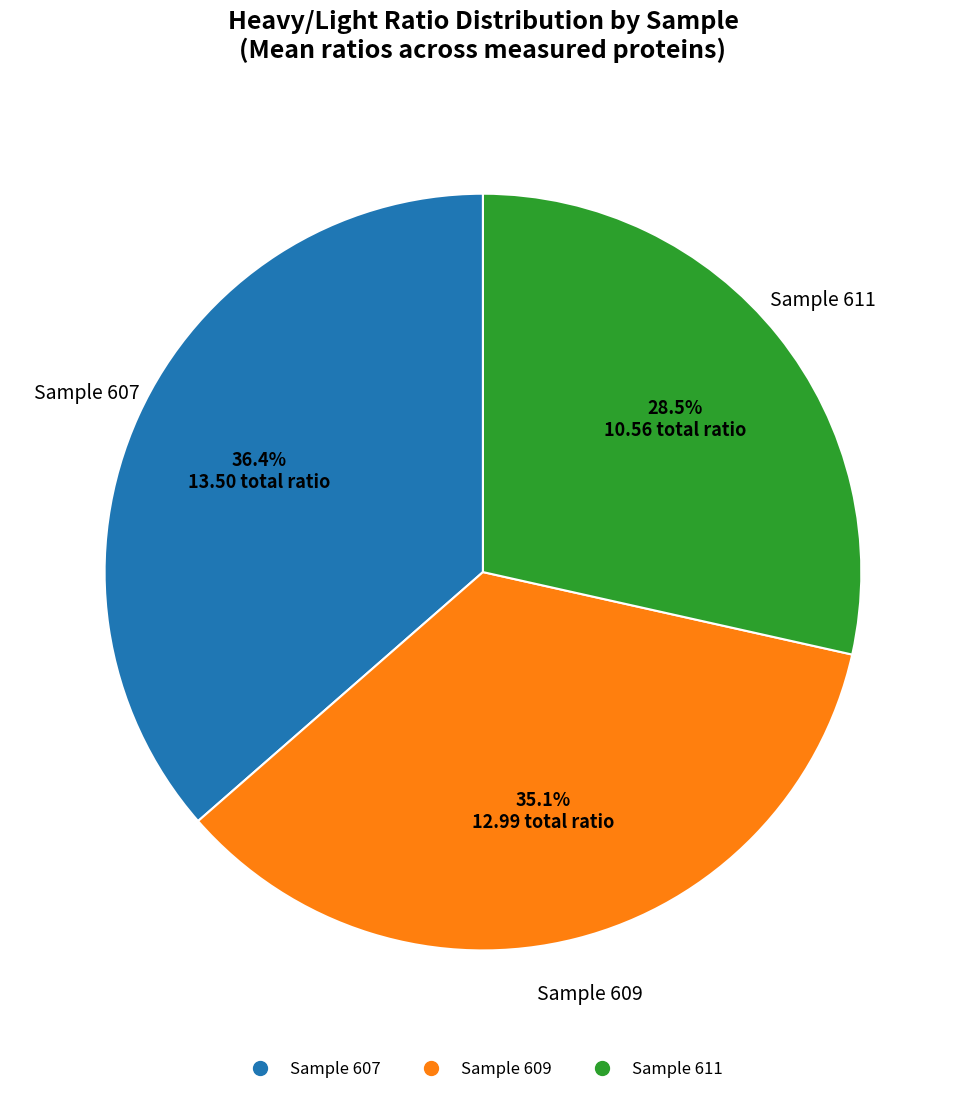

Is there a majority slice in this chart?

No